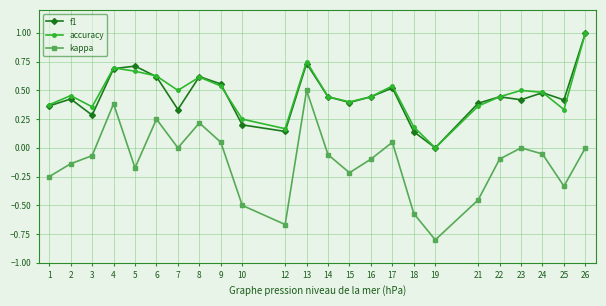

True or false: kappa and f1 cross at least once.

False